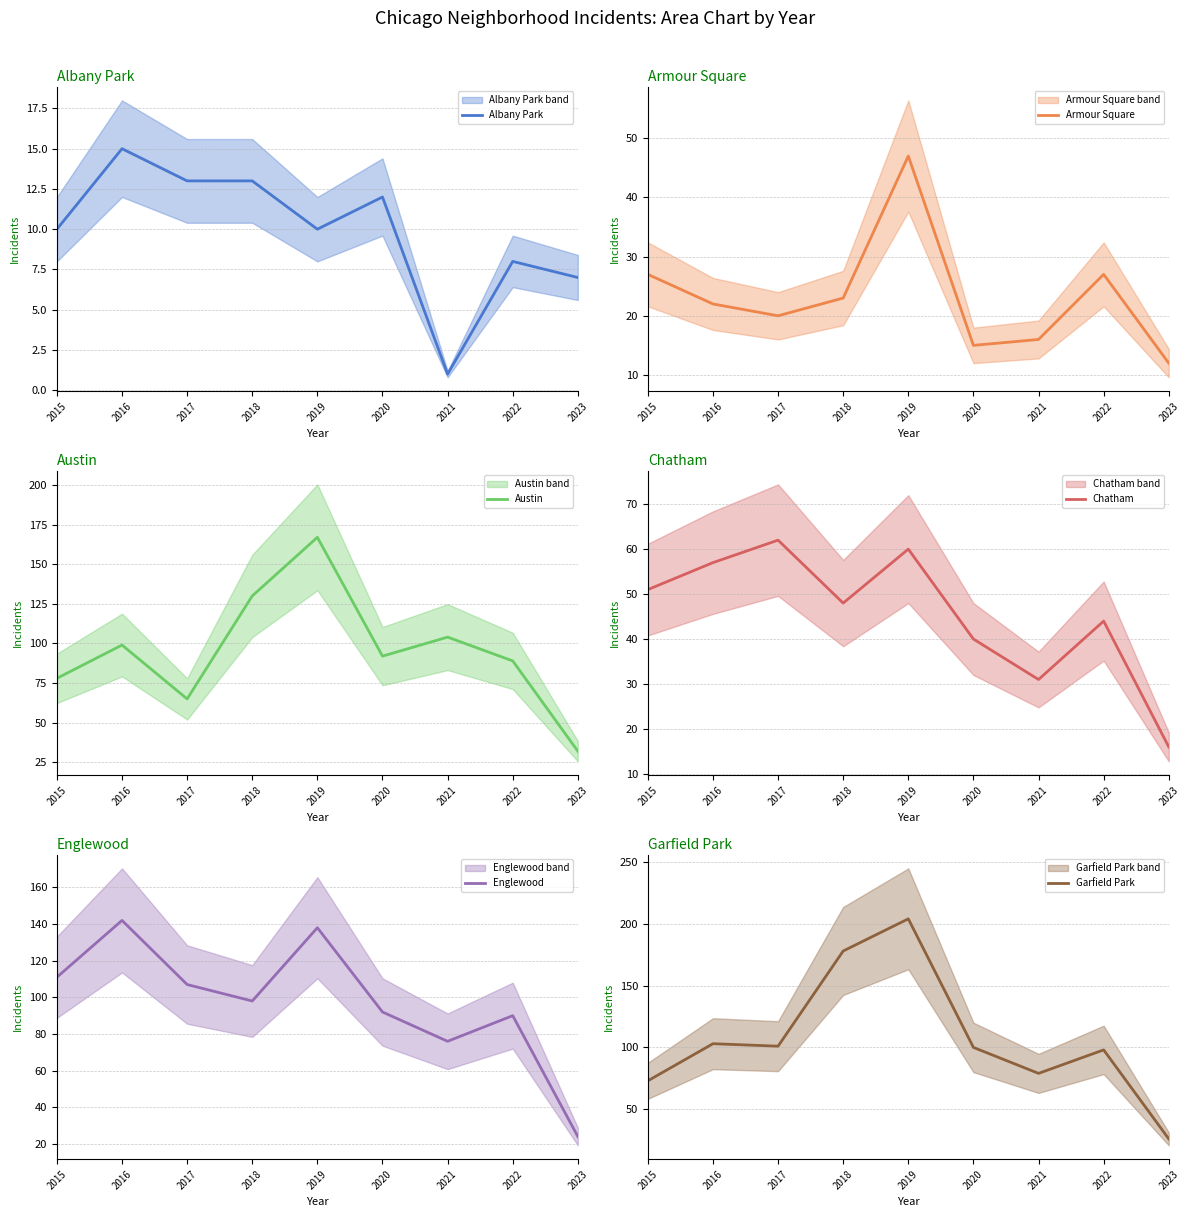

How many interior local peaks does the Chatham series have?

3